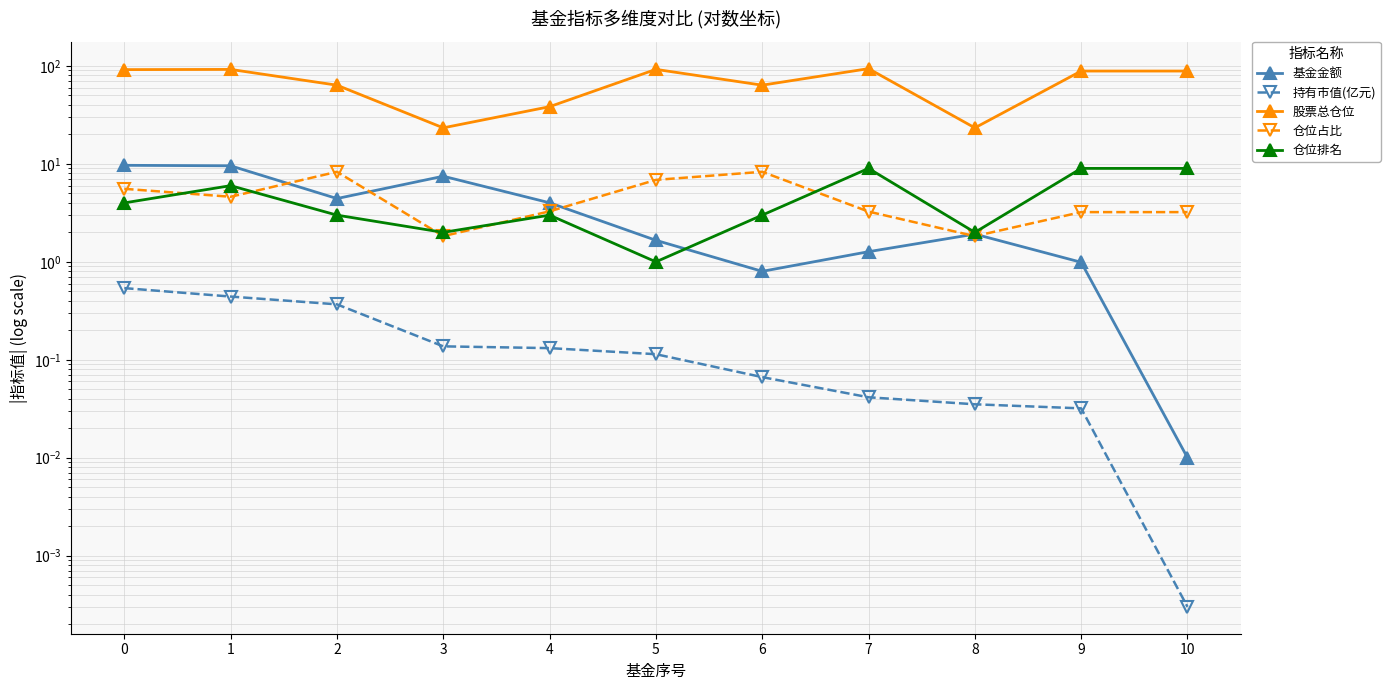

Where is the first local maximum for 基金金额?

3